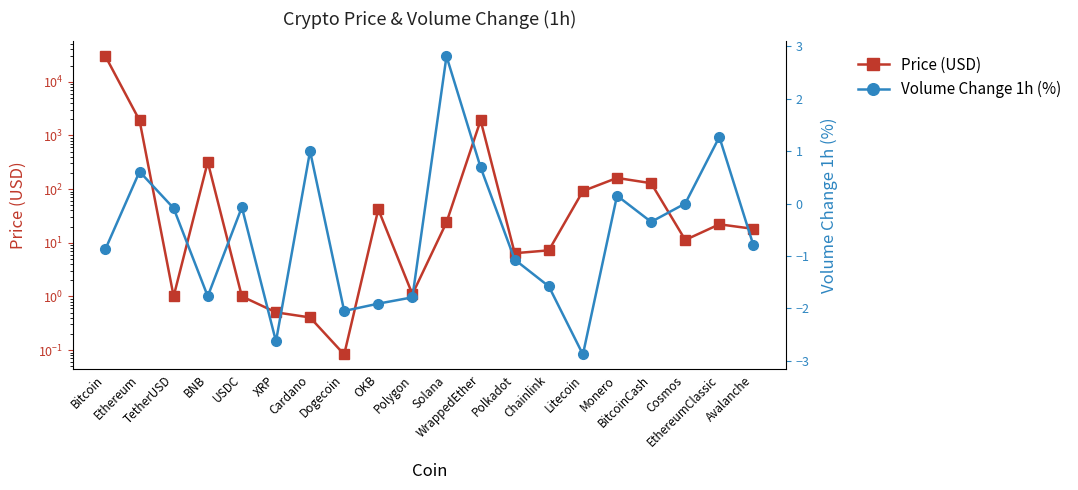

Which series has the largest range (max minus min)?

Price (USD)